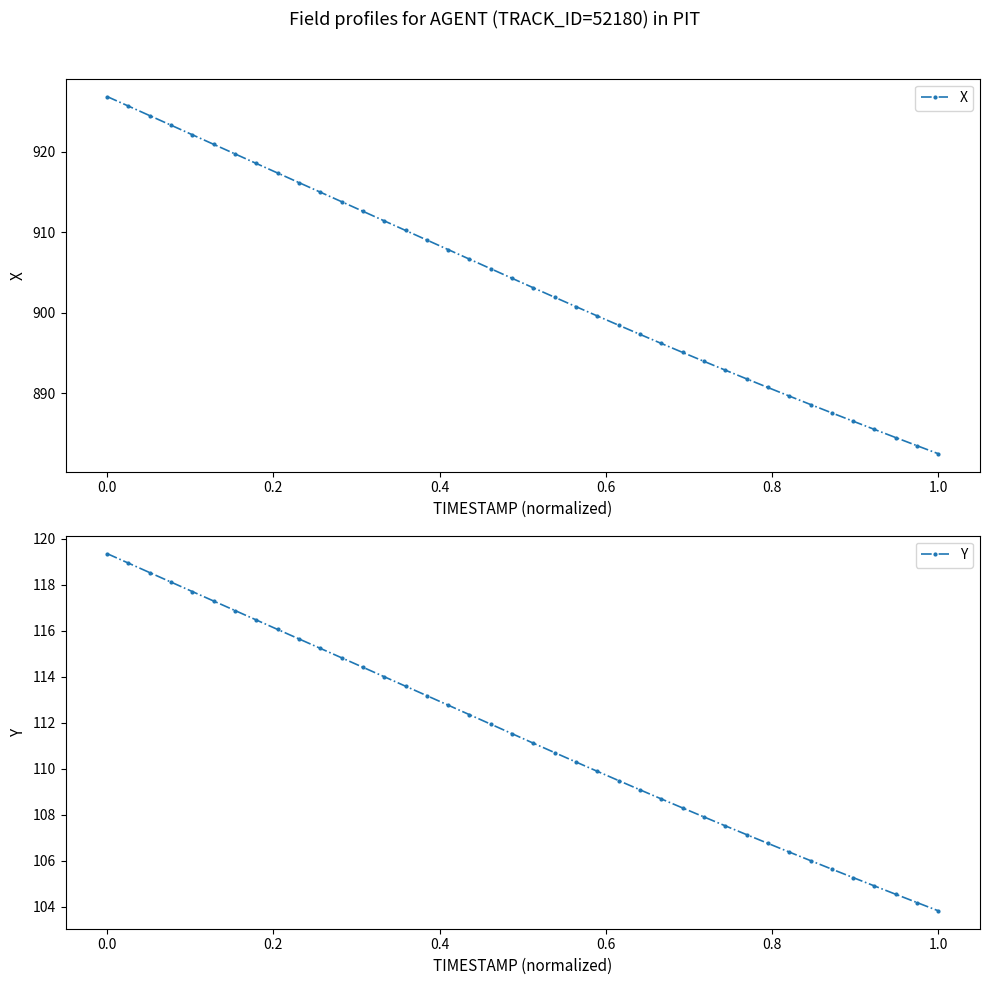

Which series has the largest total across all categories?

X